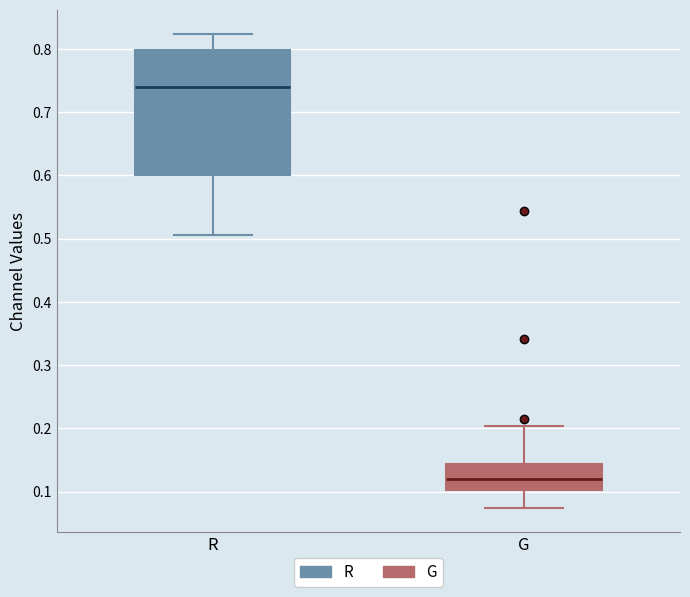

Which box's median line is the highest?

R